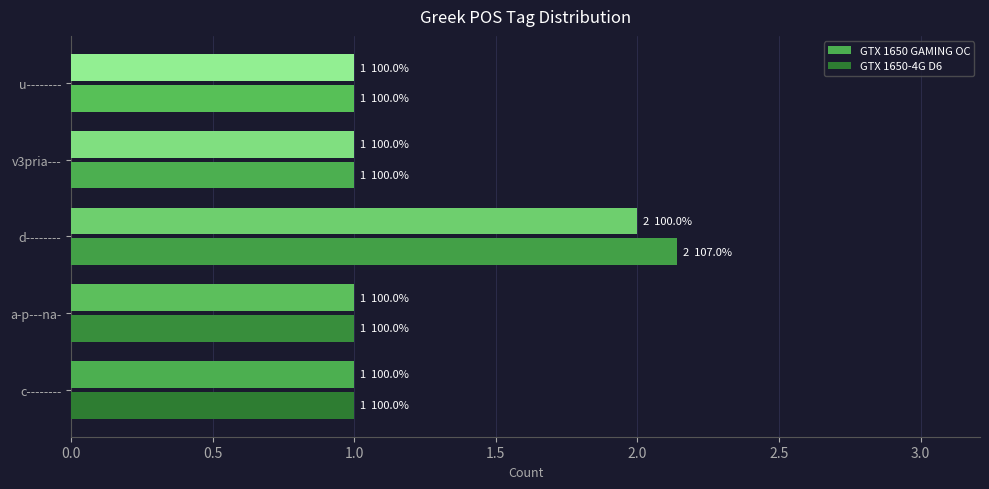

How many distinct data groups are displayed?

2